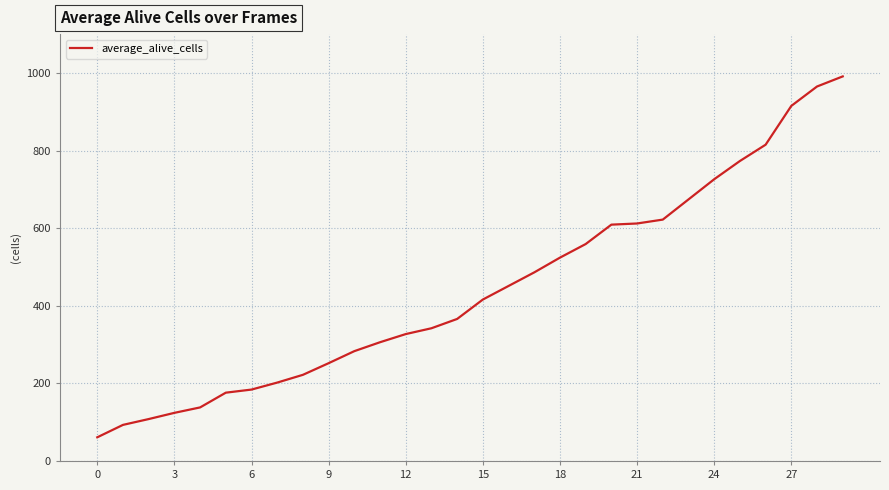

What is the minimum value shown in the chart?

61